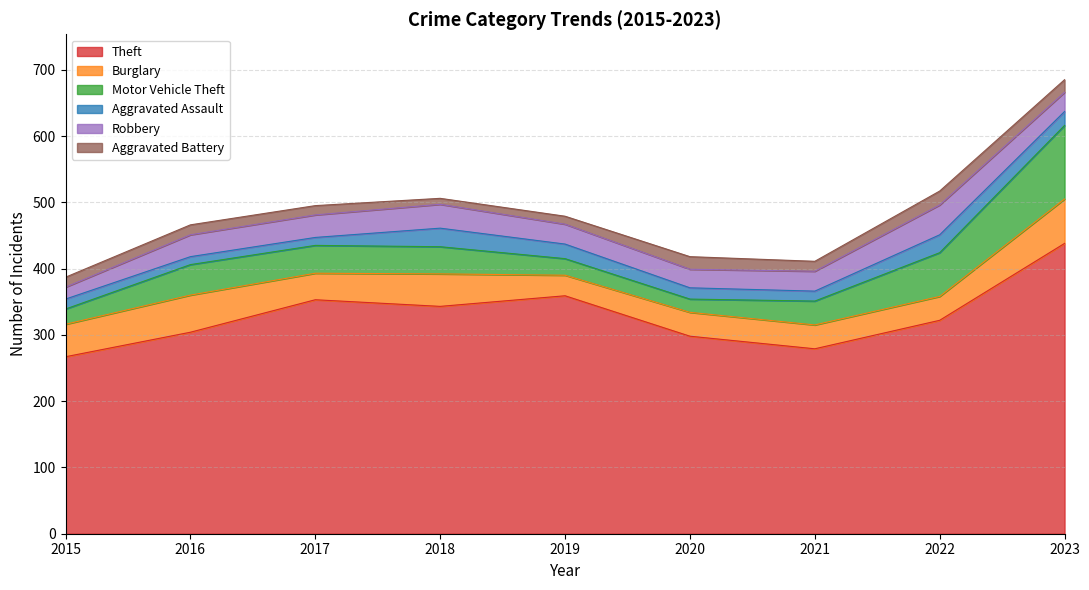

True or false: Aggravated Battery and Theft cross at least once.

False